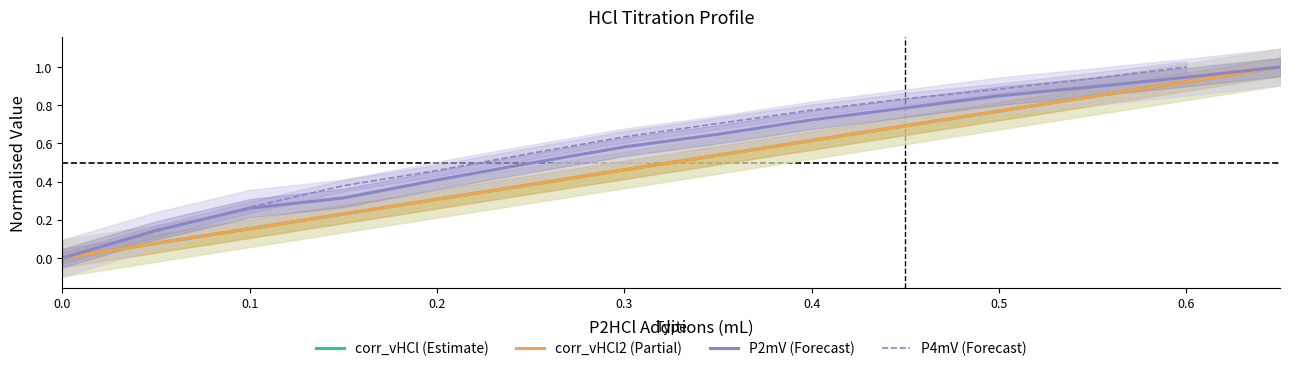

Reading right to left, extract all data points from this chart.

1.0	0.9	0.8	0.8	0.7	0.6	0.5	0.5	0.4	0.3	0.2	0.2	0.1	0.0